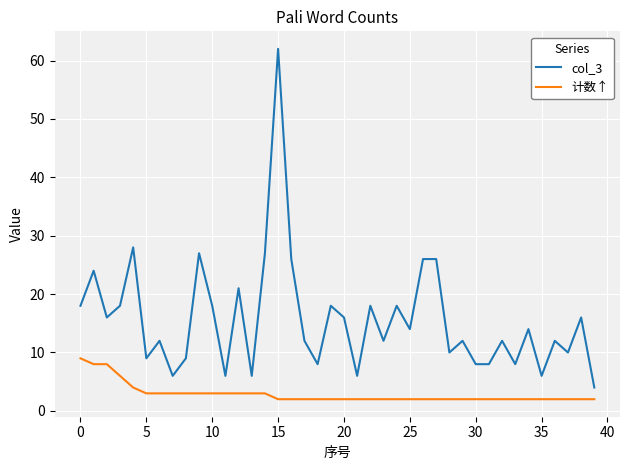

Which series has the largest total across all categories?

col_3